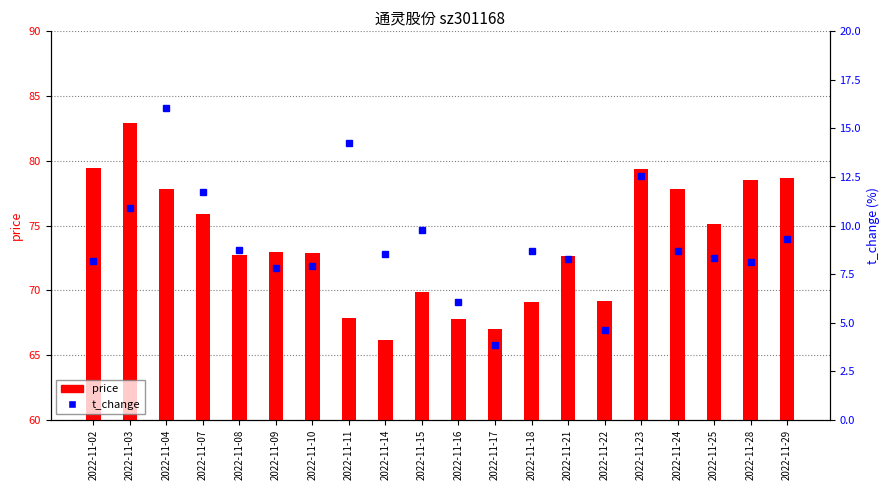

Is the value of t_change at 2022-11-23 greater than the value of price at 2022-11-23?

No